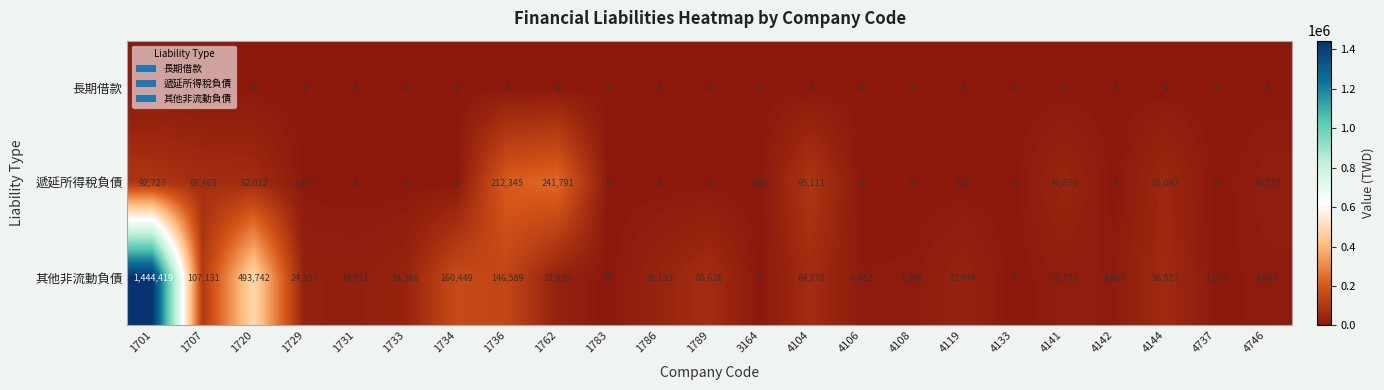

What is the difference between the maximum and minimum values in the 其他非流動負債 series?

1444419